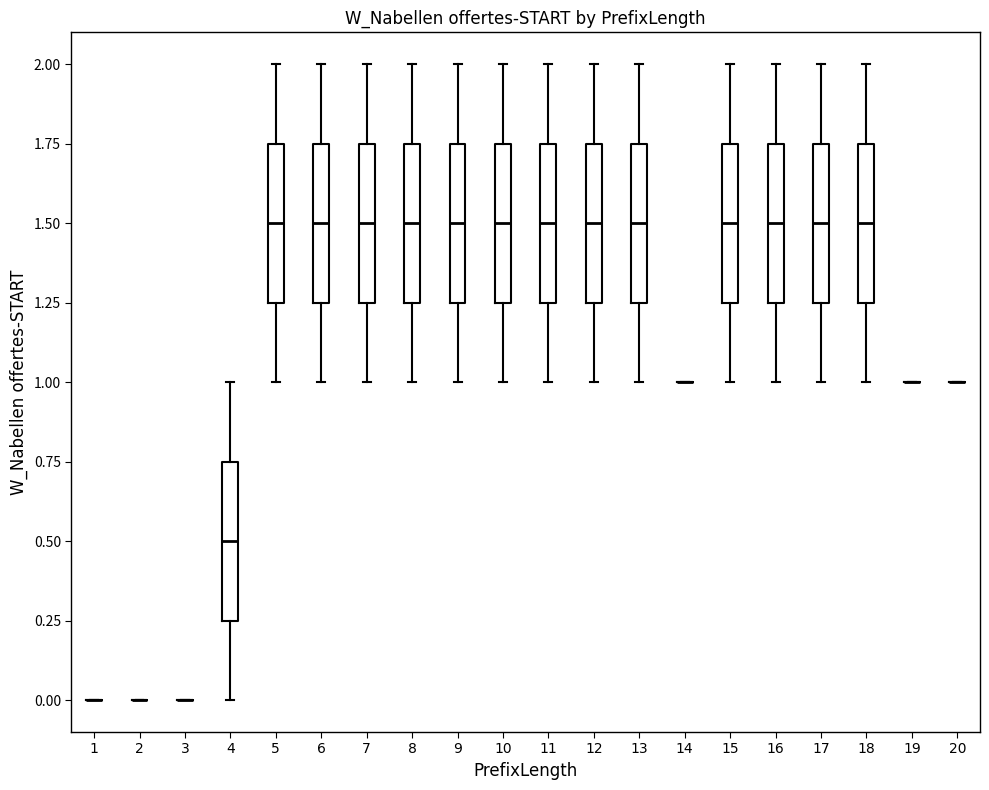

Reading left to right, transcribe this box plot: for each box, give where its median line is, the range the box spans, and where its two whiskers end, as read against the y-axis. The values are not printed on the chart, so give them approximately, as read against the axis.

1: box collapsed to a line at 0.00, whiskers 0.00 to 0.00
2: box collapsed to a line at 0.00, whiskers 0.00 to 0.00
3: box collapsed to a line at 0.00, whiskers 0.00 to 0.00
4: median 0.50, box 0.25 to 0.75, whiskers 0.00 to 1.00
5: median 1.50, box 1.25 to 1.75, whiskers 1.00 to 2.00
6: median 1.50, box 1.25 to 1.75, whiskers 1.00 to 2.00
7: median 1.50, box 1.25 to 1.75, whiskers 1.00 to 2.00
8: median 1.50, box 1.25 to 1.75, whiskers 1.00 to 2.00
9: median 1.50, box 1.25 to 1.75, whiskers 1.00 to 2.00
10: median 1.50, box 1.25 to 1.75, whiskers 1.00 to 2.00
11: median 1.50, box 1.25 to 1.75, whiskers 1.00 to 2.00
12: median 1.50, box 1.25 to 1.75, whiskers 1.00 to 2.00
13: median 1.50, box 1.25 to 1.75, whiskers 1.00 to 2.00
14: box collapsed to a line at 1.00, whiskers 1.00 to 1.00
15: median 1.50, box 1.25 to 1.75, whiskers 1.00 to 2.00
16: median 1.50, box 1.25 to 1.75, whiskers 1.00 to 2.00
17: median 1.50, box 1.25 to 1.75, whiskers 1.00 to 2.00
18: median 1.50, box 1.25 to 1.75, whiskers 1.00 to 2.00
19: box collapsed to a line at 1.00, whiskers 1.00 to 1.00
20: box collapsed to a line at 1.00, whiskers 1.00 to 1.00